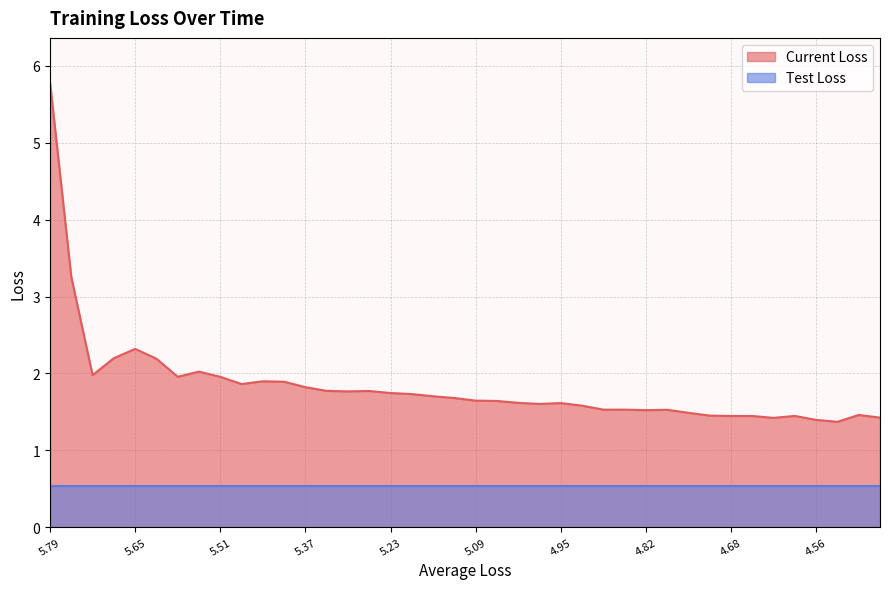

At which category is the sum across all series the highest?

5.79